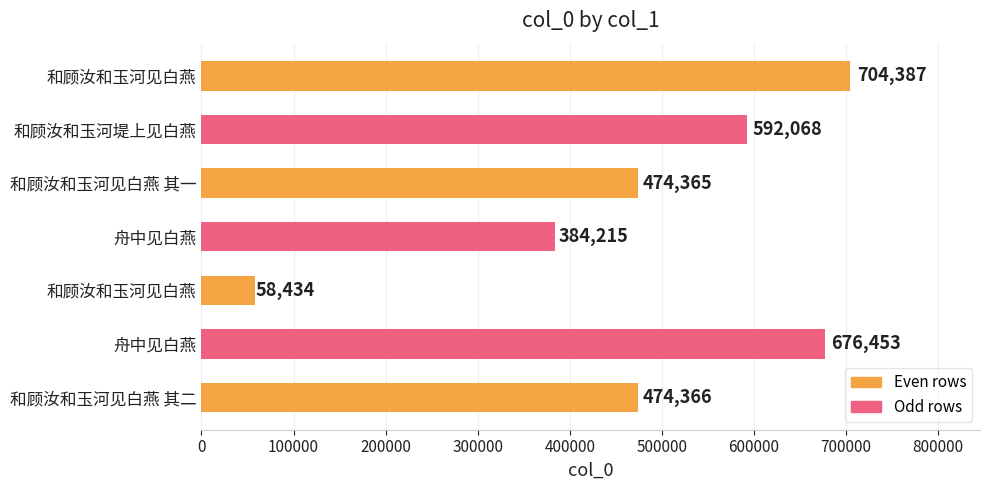

How many bars are there in total?

7